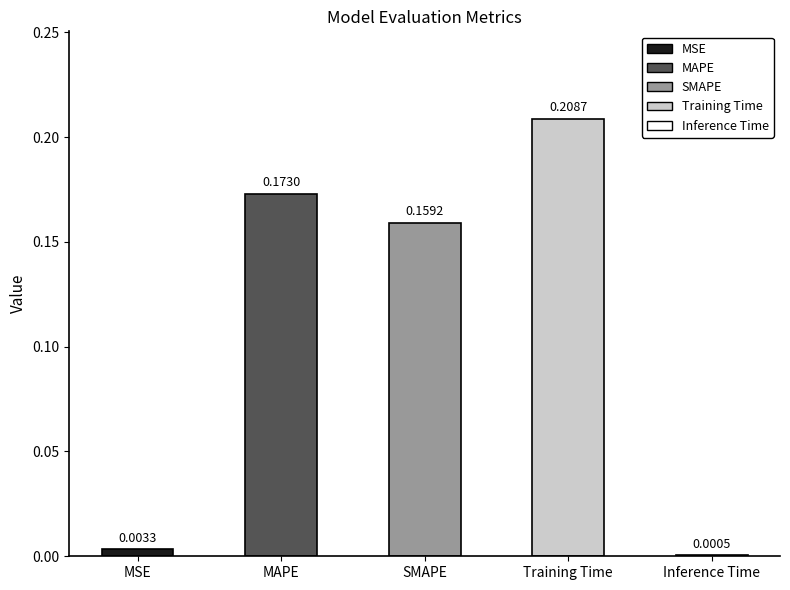

What is the label of the 2nd bar from the left?

MAPE